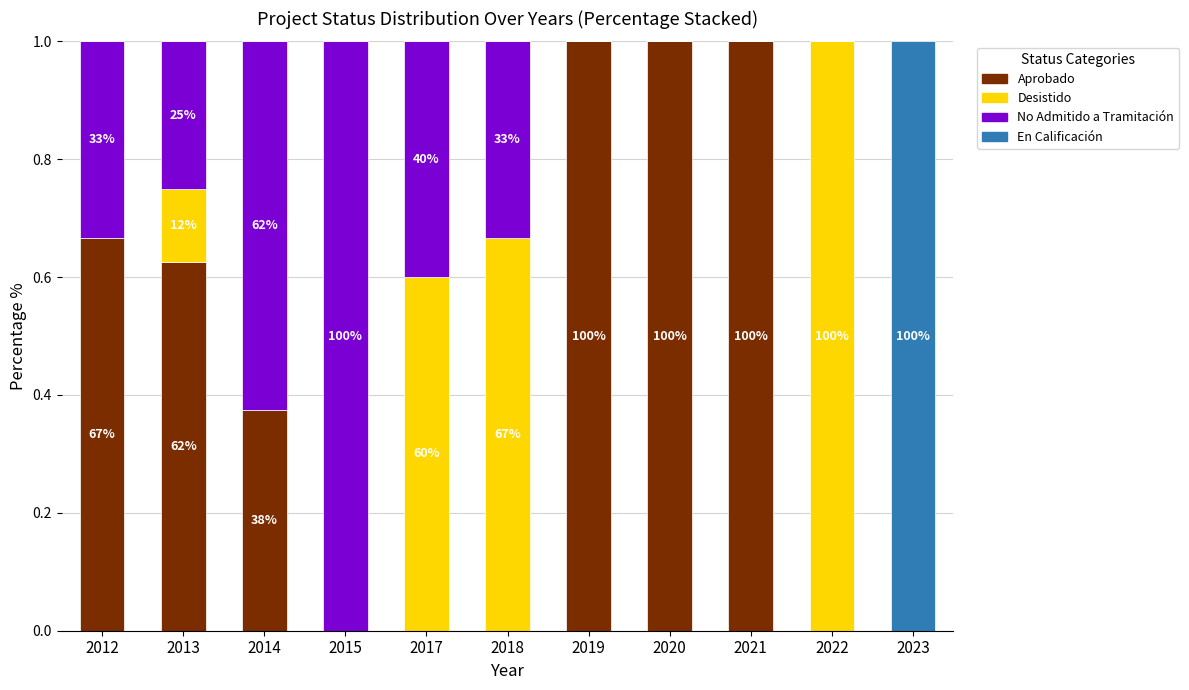

Is it true that Aprobado equals 1.0 at 2021?

True